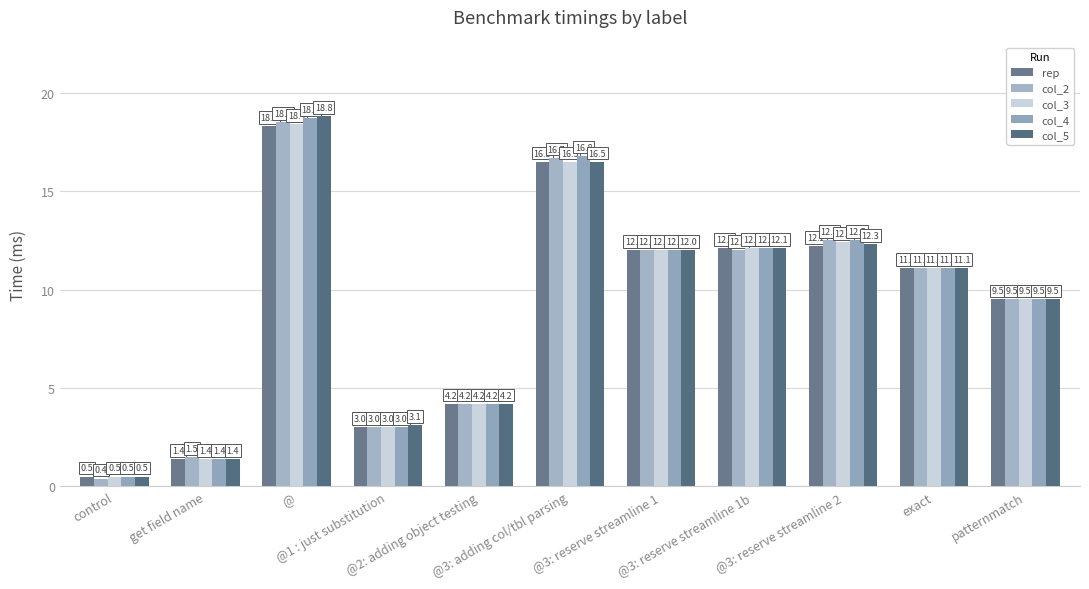

How many values in the col_2 series are below 11?

5